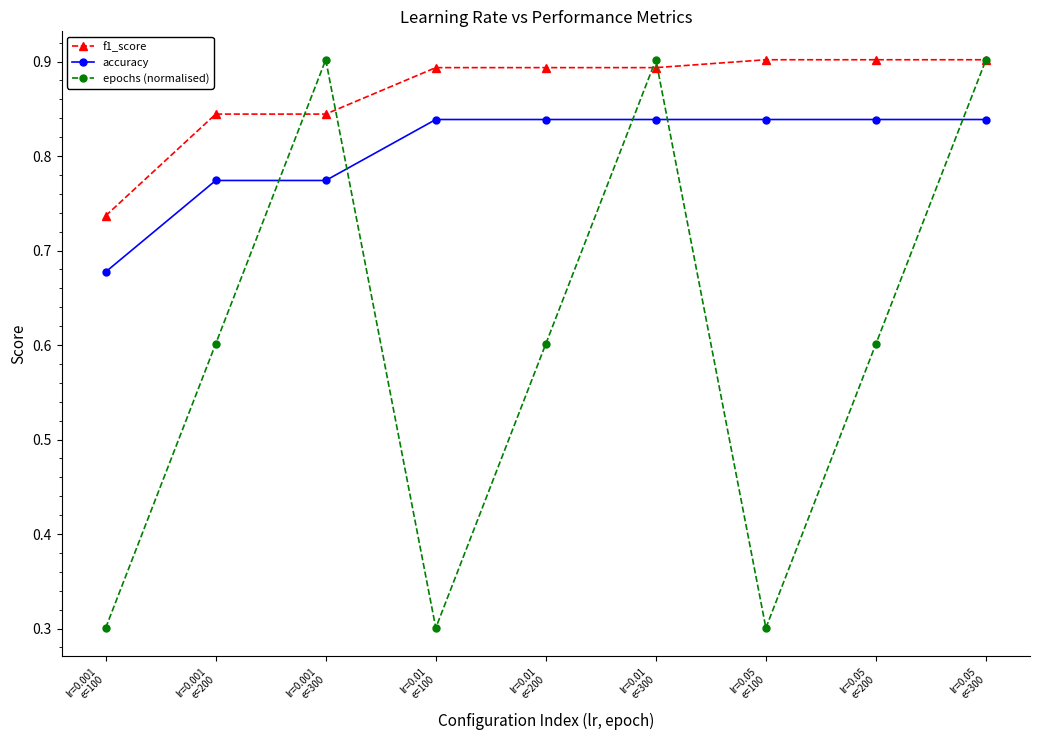

What is the smallest value displayed?

0.3